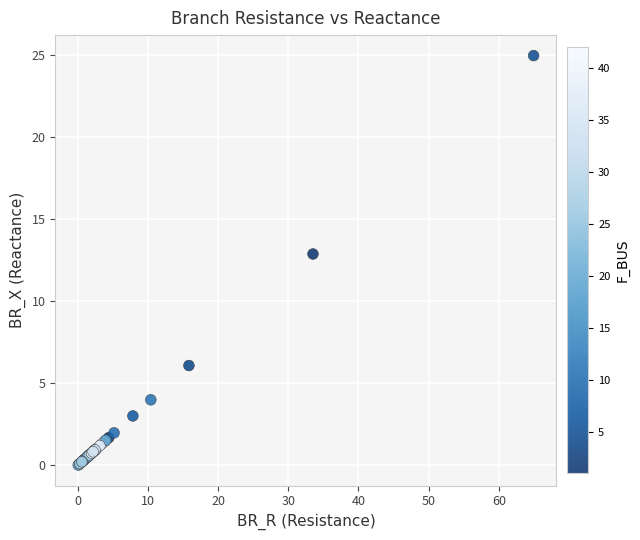

What Y value in the scatter plot is closest to 12?

12.9